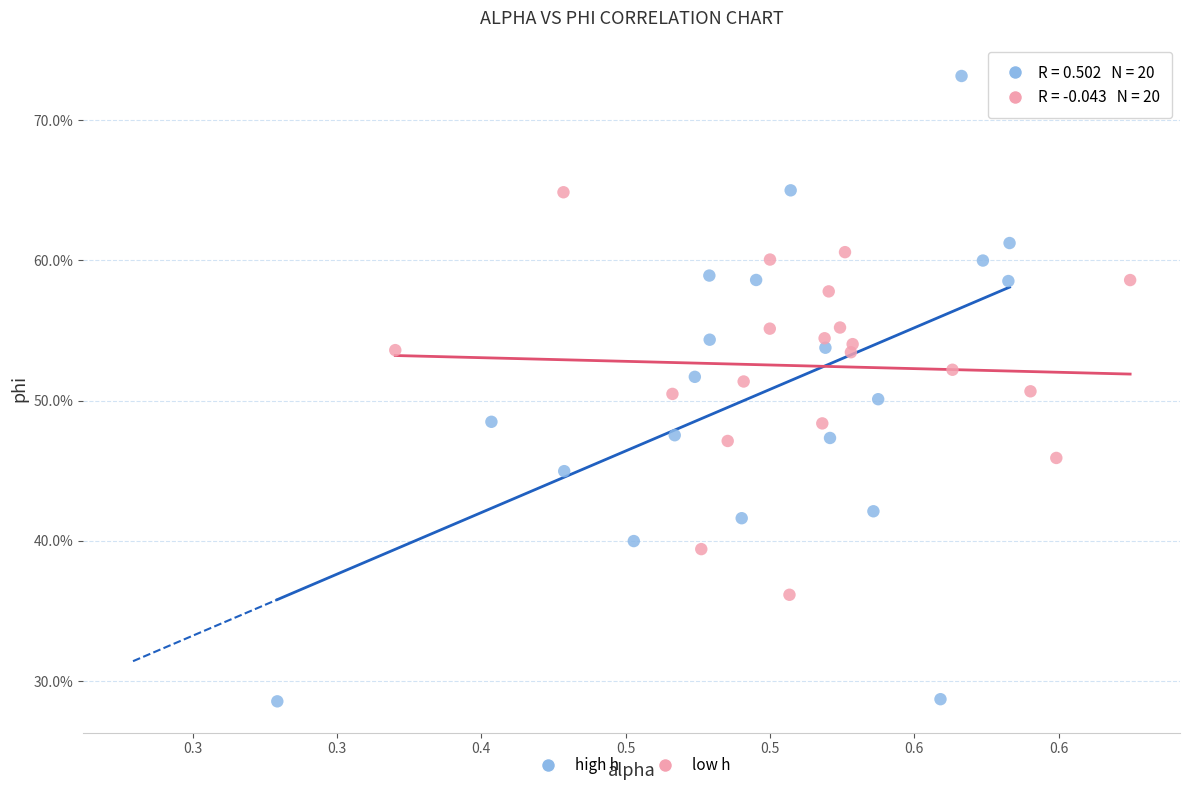

What are all the series names shown in the legend?

high h, low h